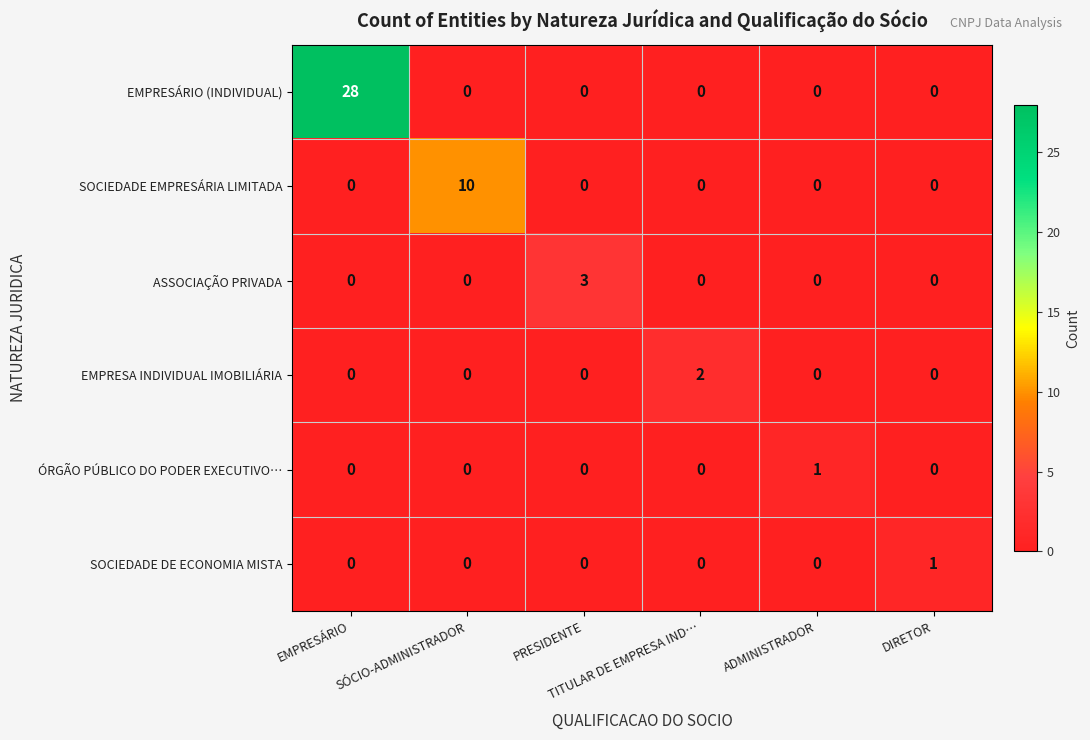

How many values in SOCIEDADE EMPRESÁRIA LIMITADA are above zero?

1